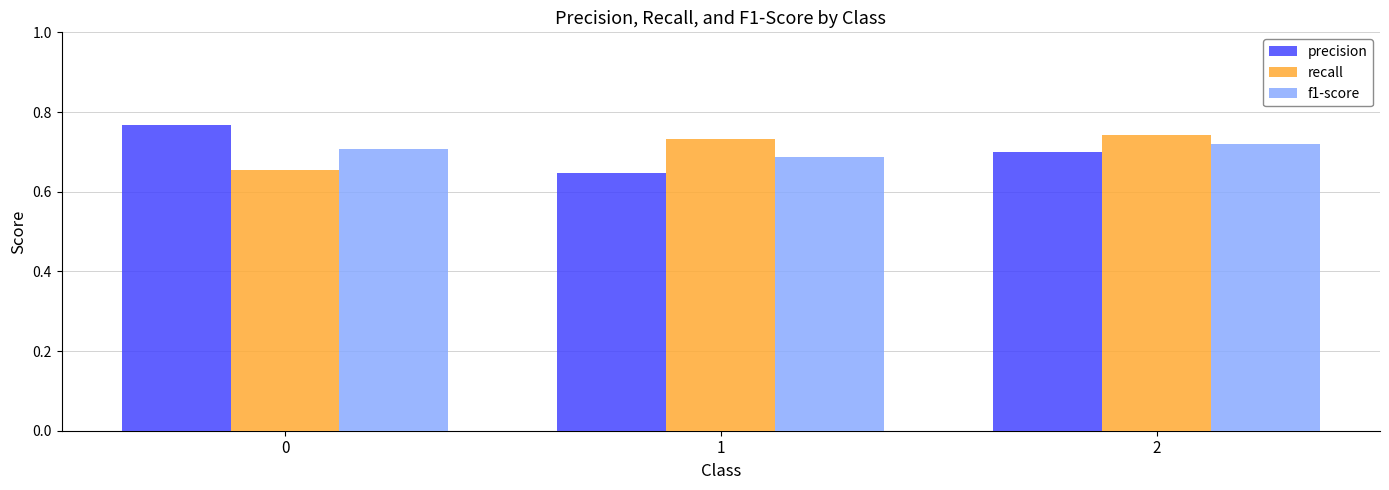

How many bars are there in each group?

3